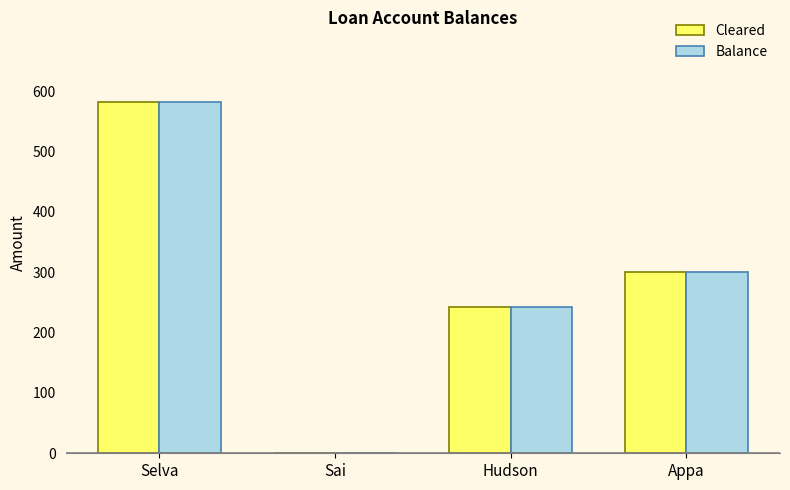

Which category has the highest value in the Cleared series?

Selva